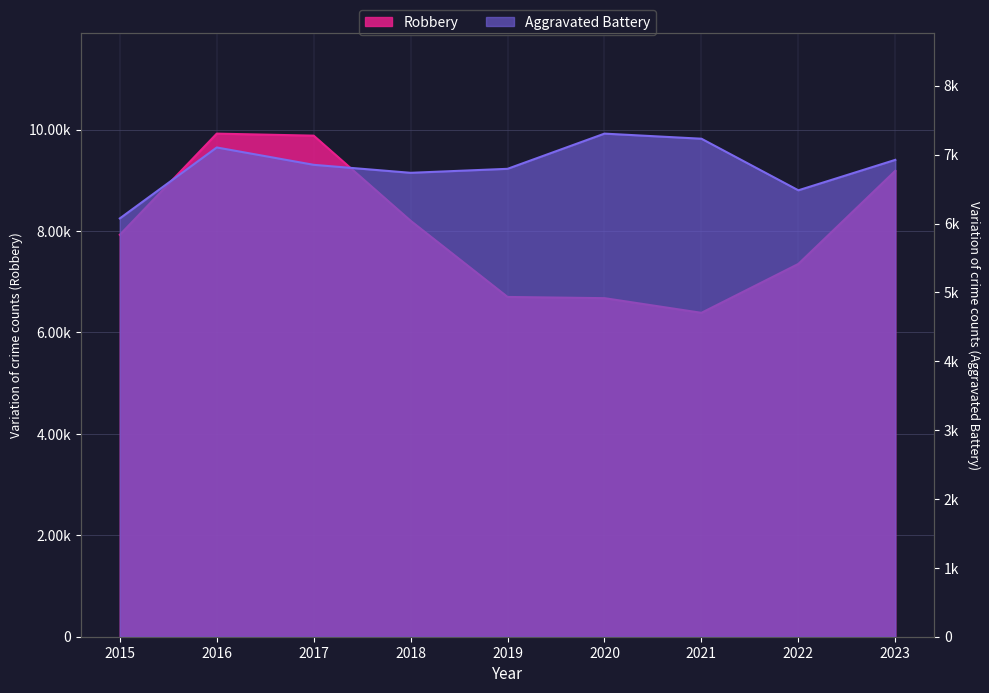

Which series changed the most between 2020 and 2021?

Robbery